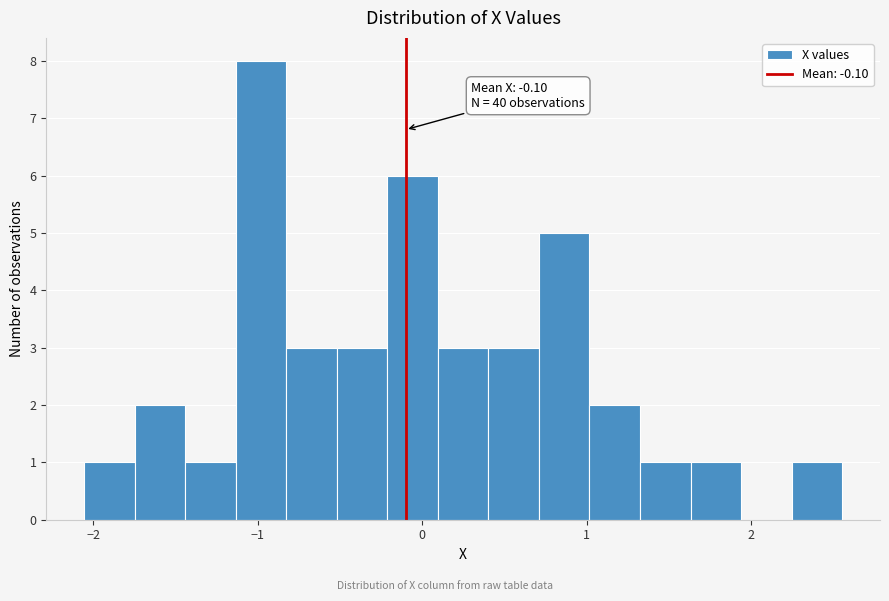

Around what value on the x-axis is the tallest bar? Give the approximate position of its centre, as read against the axis.

-1.0